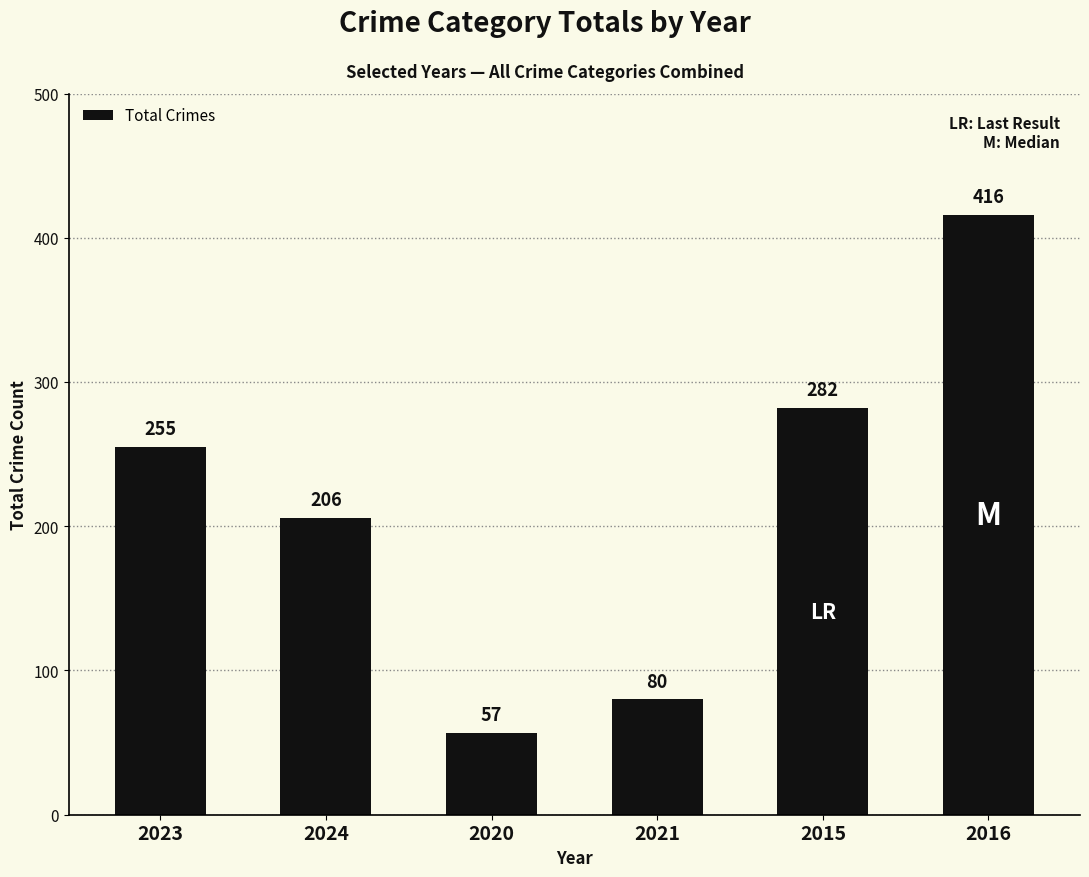

What value does the data have at 2015, to the nearest 10?

280